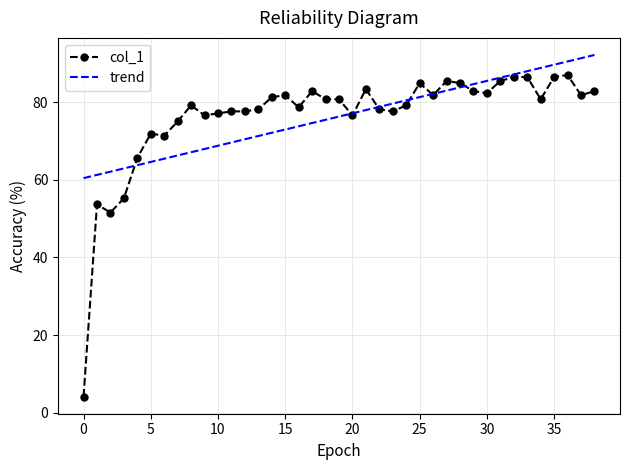

The chart shows a value of 77.6 at 23. True or false?

True